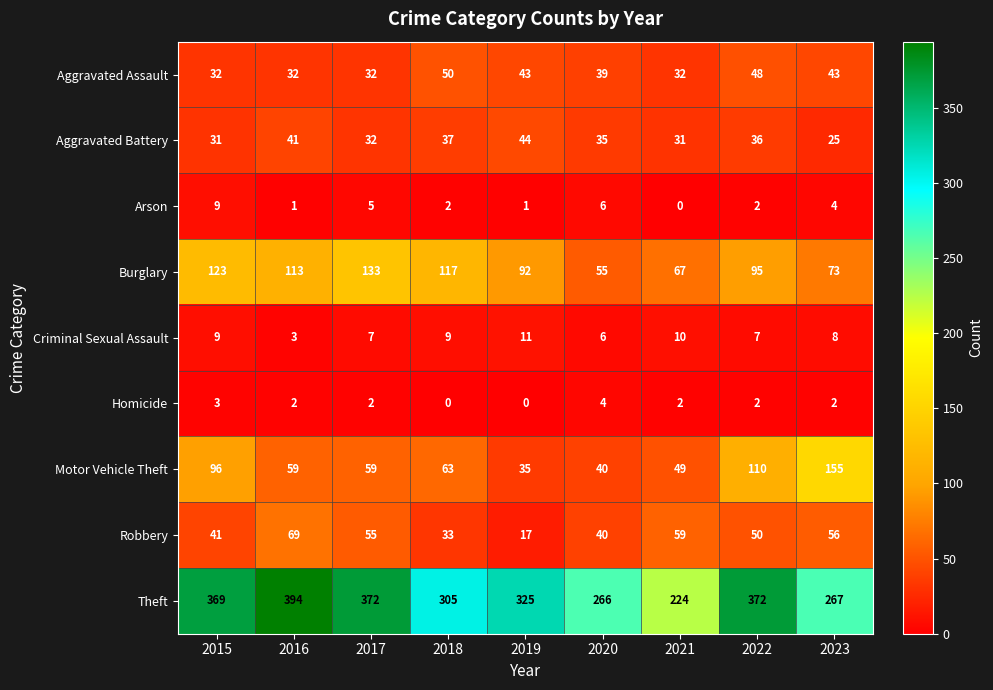

How many data points does each series have?

9